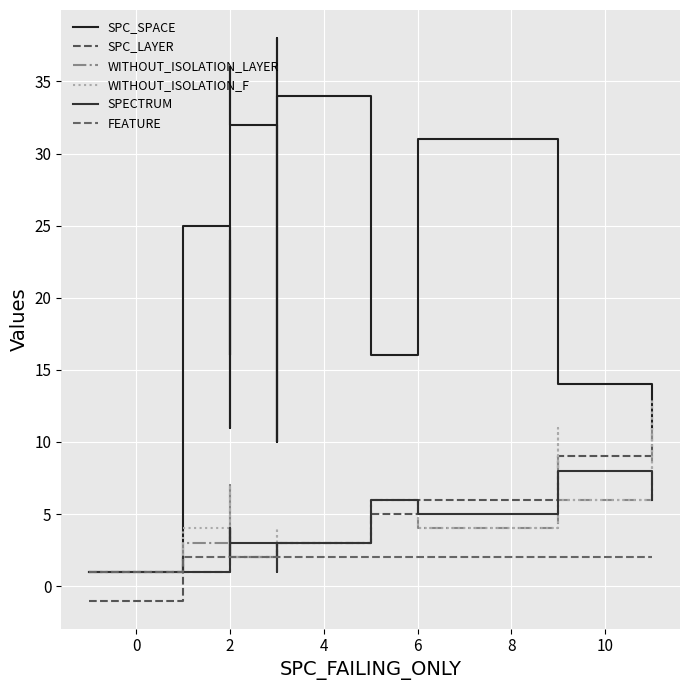

Between 6 and 10, which series saw the biggest shift?

SPC_SPACE